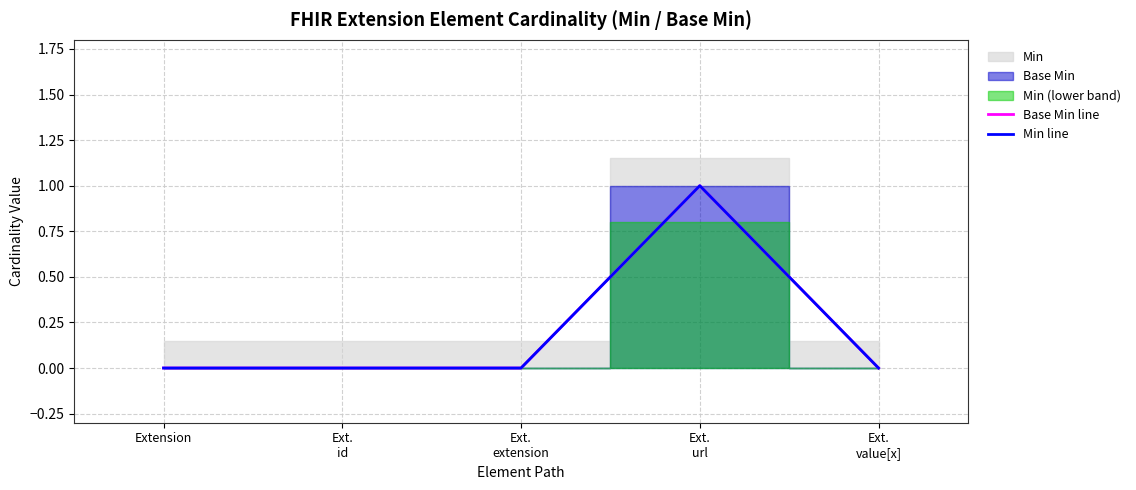

Count the Base Min line values in the range 0 to 1.

5